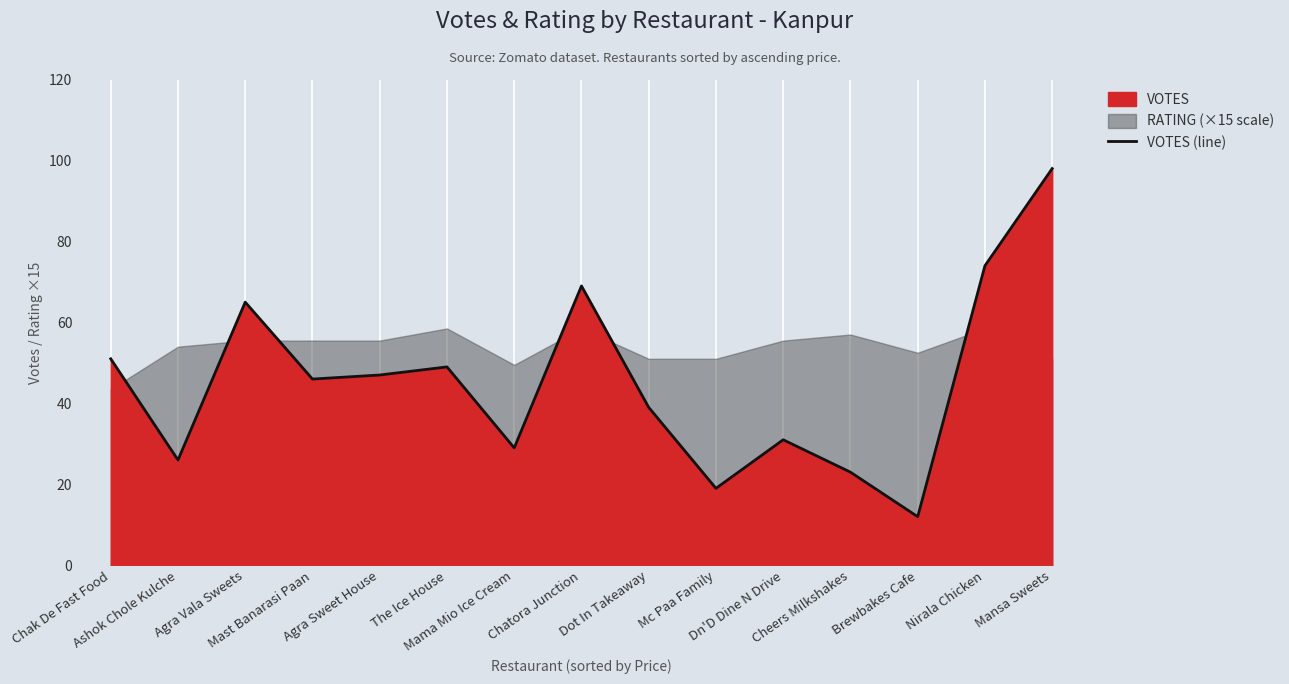

How many data points are less than 46?

7